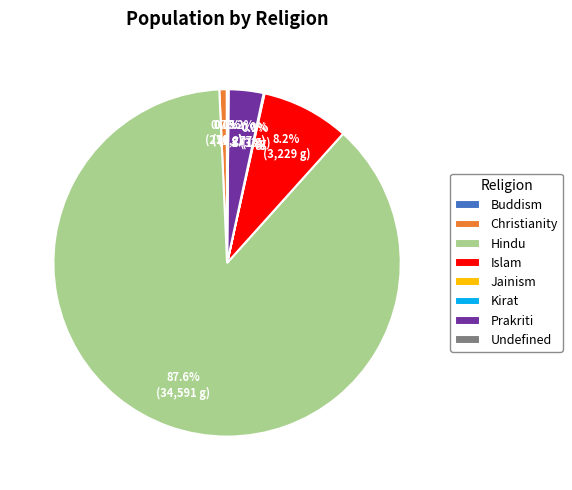

What is the largest slice in the pie chart?

Hindu